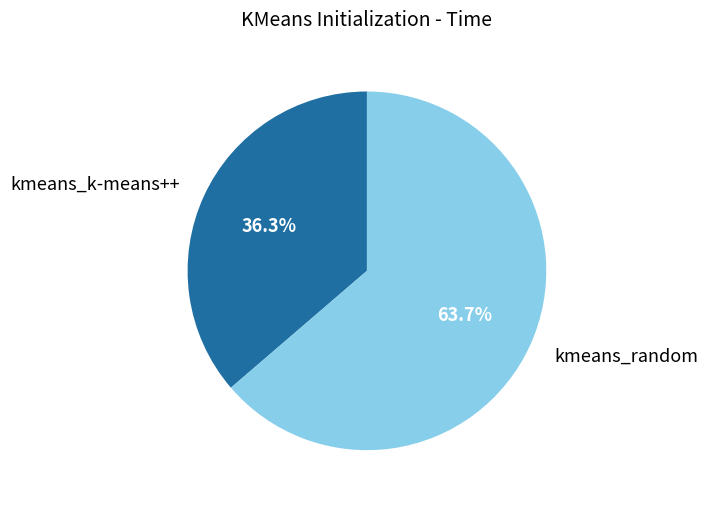

Is there a majority slice in this chart?

Yes